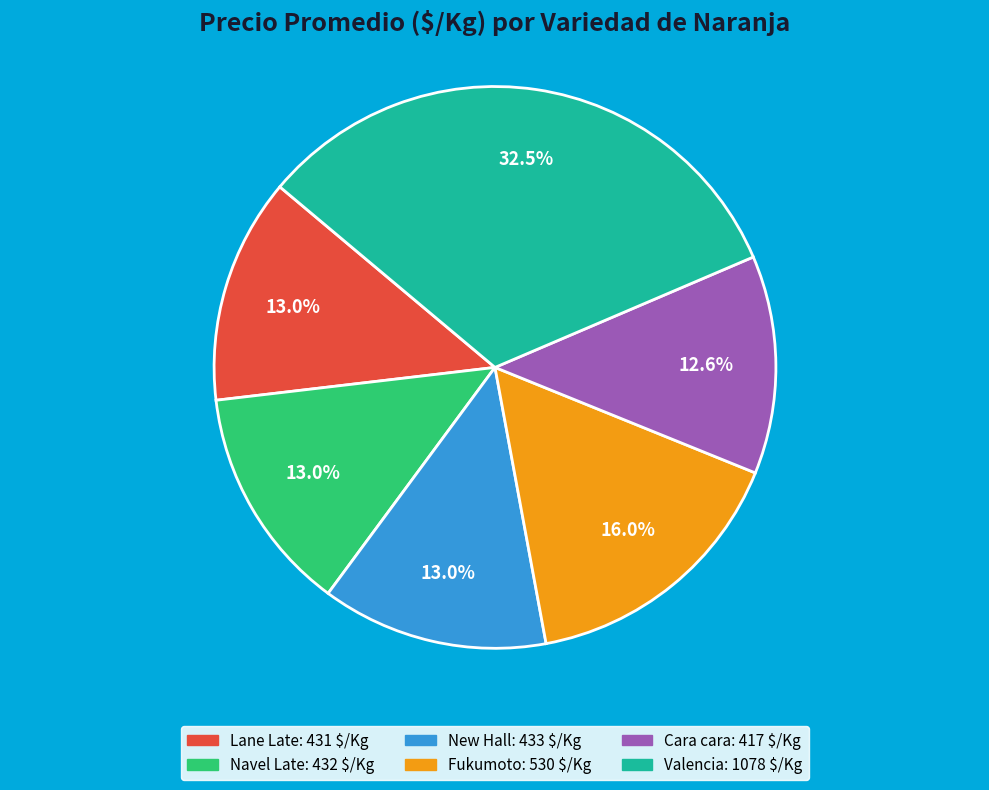

Is there any slice that represents more than half of the pie?

No